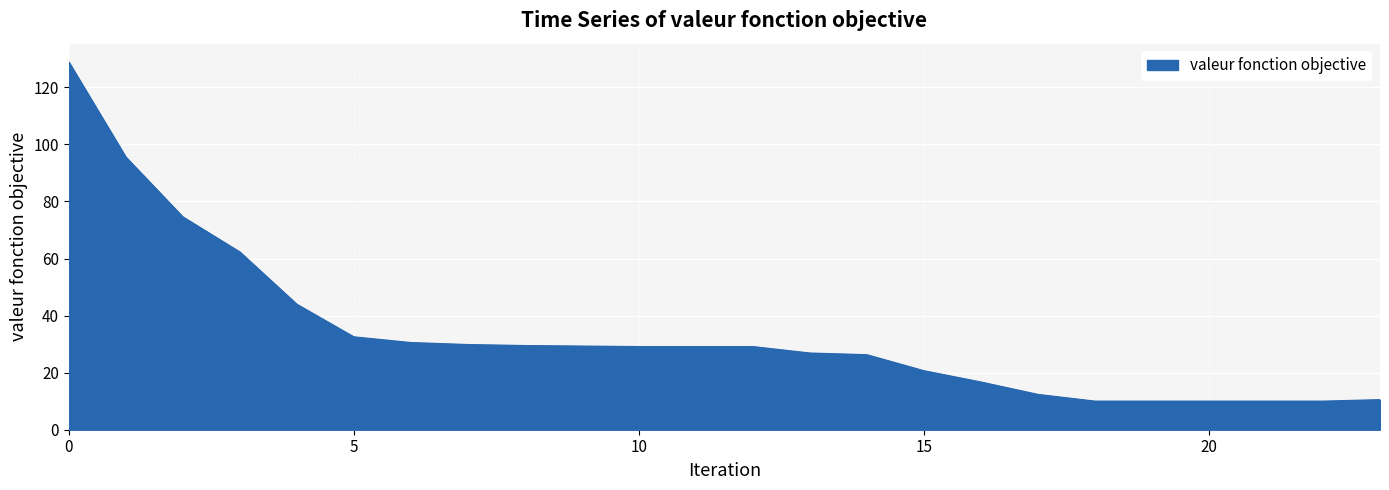

What is the maximum value shown in the chart?

128.9